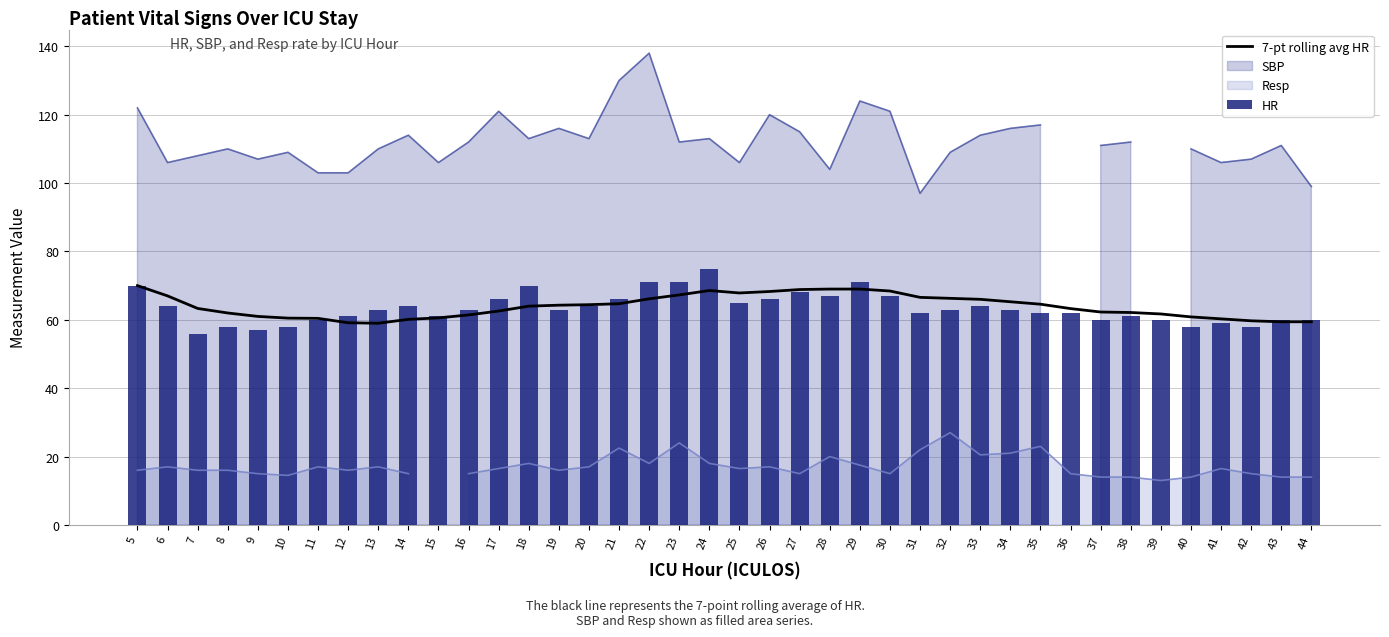

What is the difference between the second highest and second lowest values in the 7-pt rolling avg HR series?

9.9